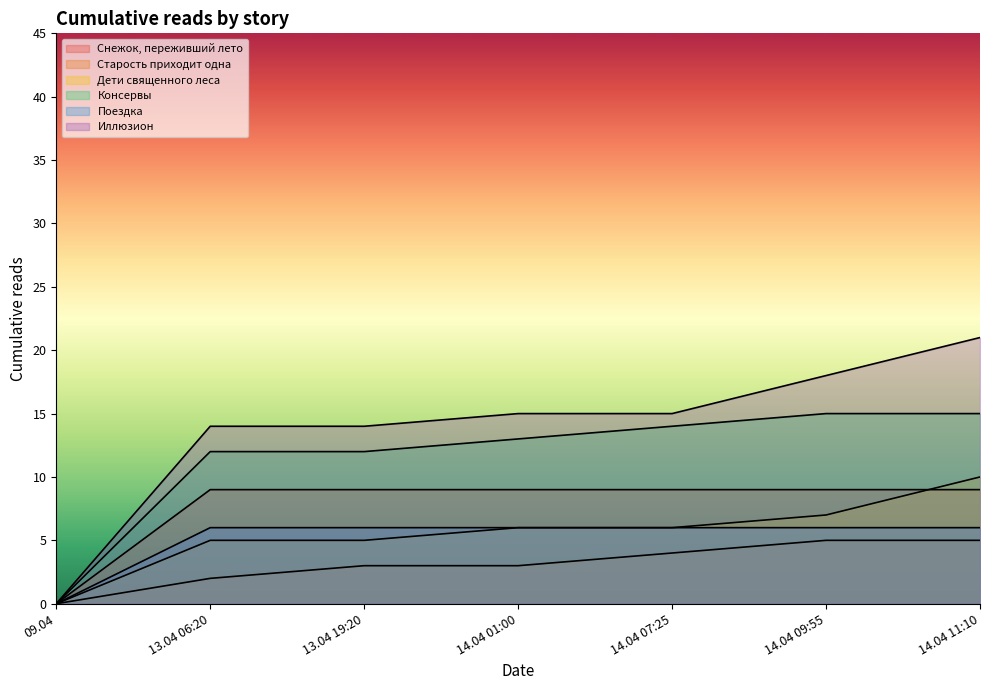

At which label does Иллюзион reach its minimum?

09.04